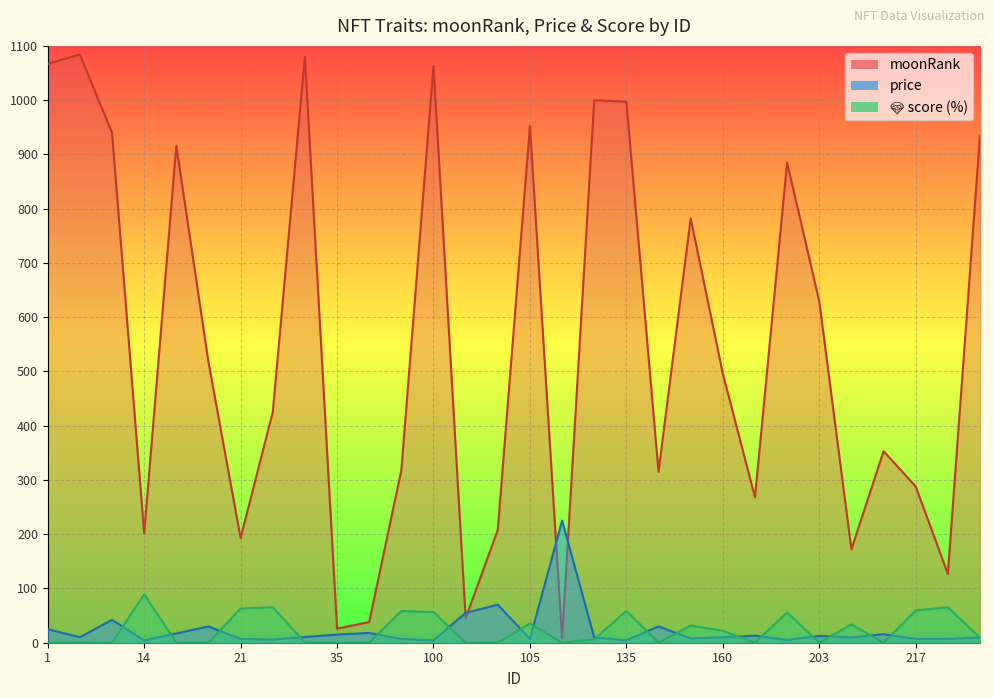

In price, how many points are lower than both neighbors (excluding endpoints)?

9